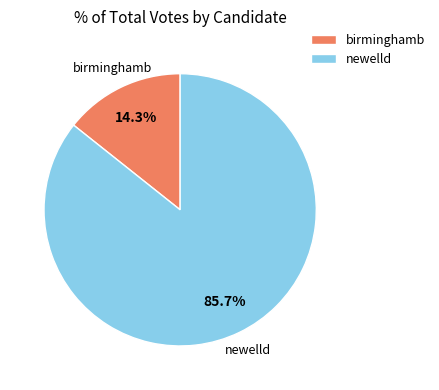

To the nearest percent, what is the combined percentage of newelld and birminghamb?

100%